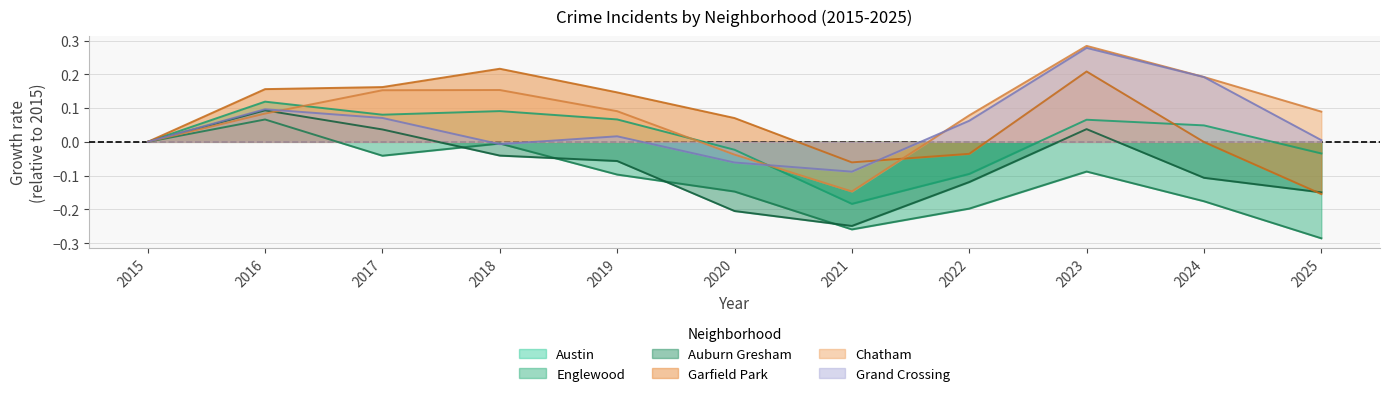

How many values in the Grand Crossing series are below 0?

3